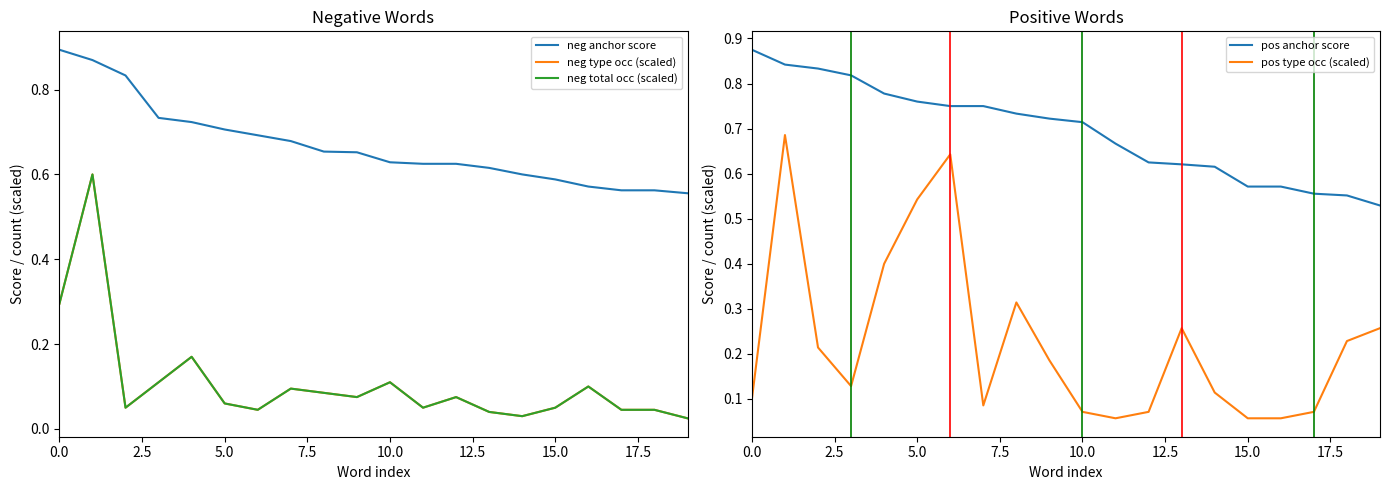

In neg total occ (scaled), how many points are higher than both neighbors (excluding endpoints)?

6